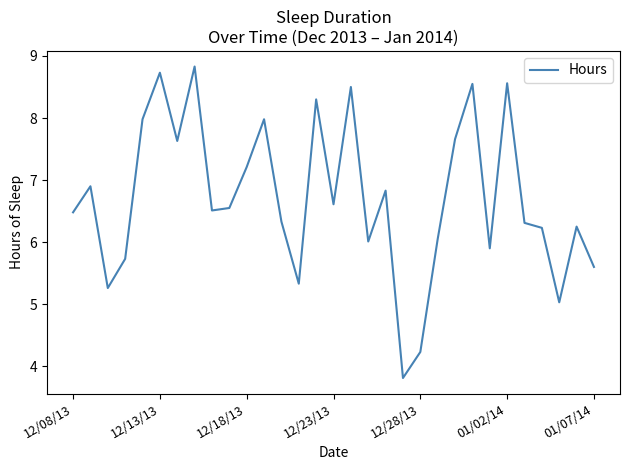

What is the difference between the maximum and minimum values?

5.0